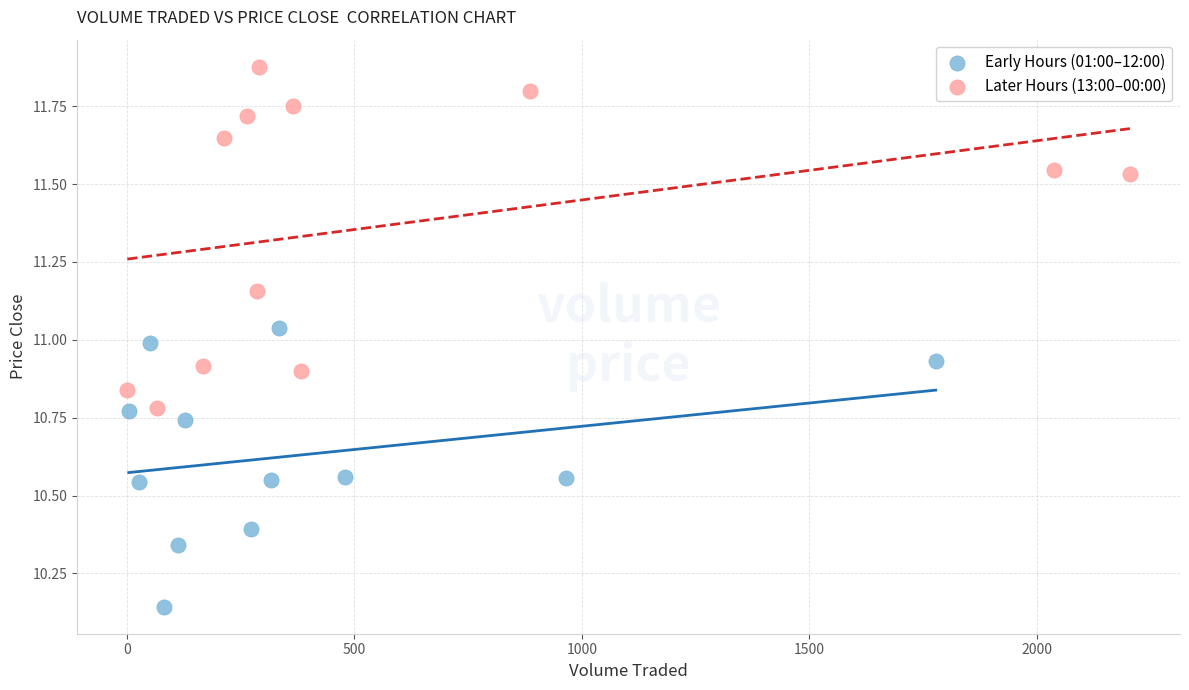

Which series reaches the maximum Y coordinate?

Later Hours (13:00–00:00)